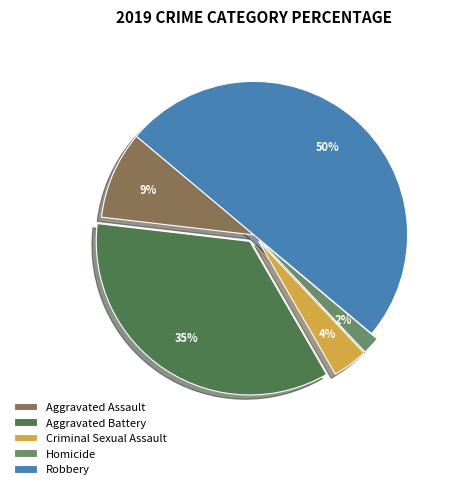

Which category has the biggest portion of the pie?

Robbery